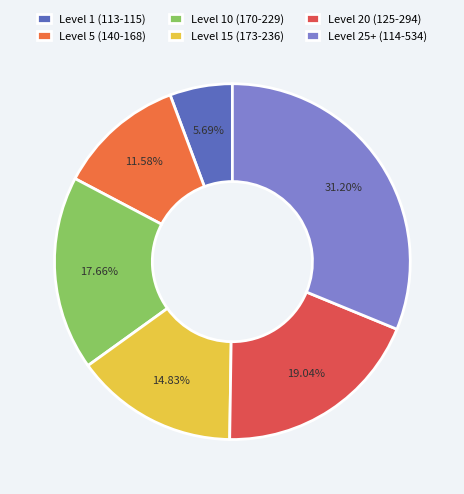

How many slices are in this pie chart?

6